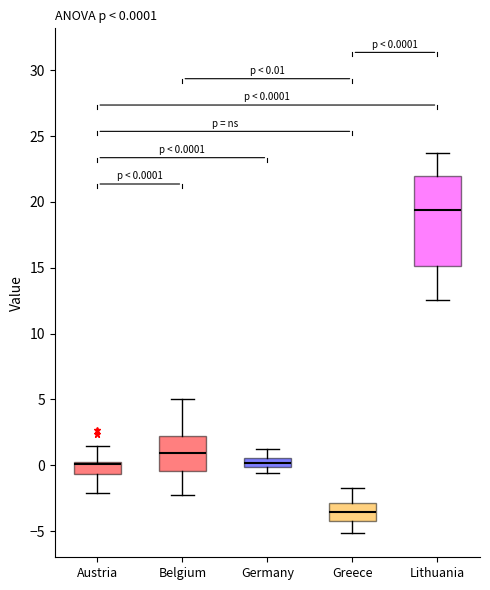

Which box's median line is the highest?

Lithuania